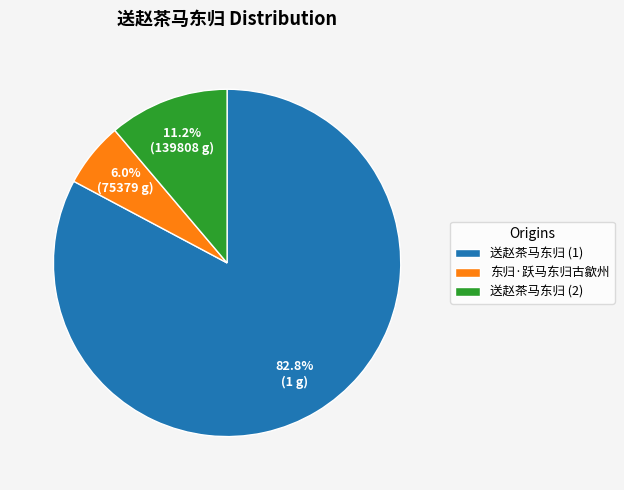

Is it true that 东归·跃马东归古歙州 is 1% of the pie?

False